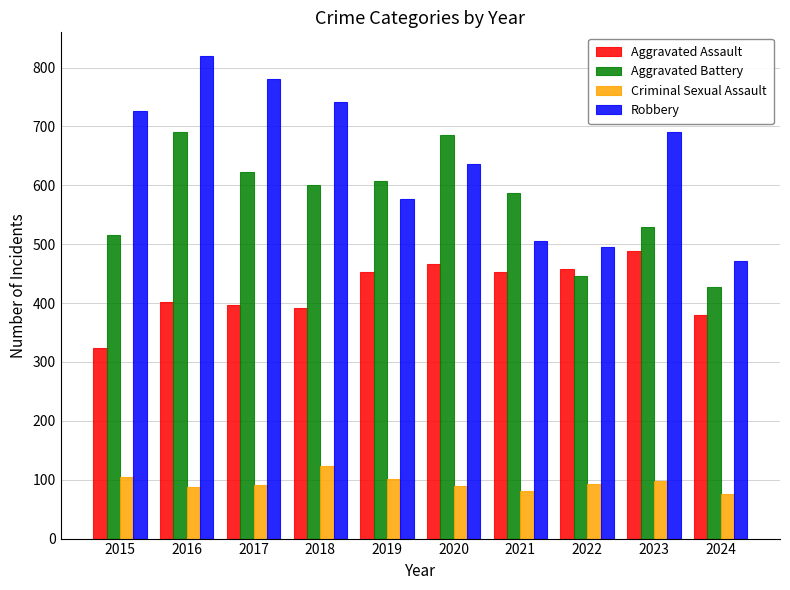

Rank the series by their maximum value, from highest to lowest.

Robbery, Aggravated Battery, Aggravated Assault, Criminal Sexual Assault